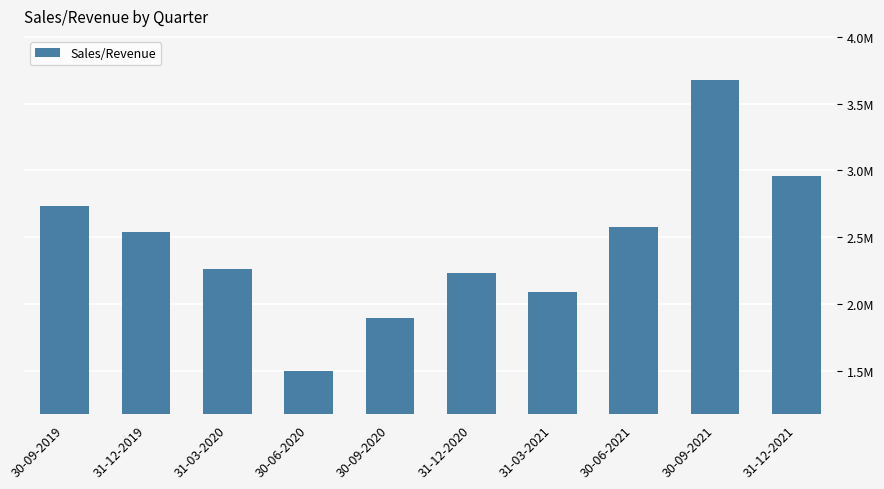

Does the chart contain stacked bars?

No